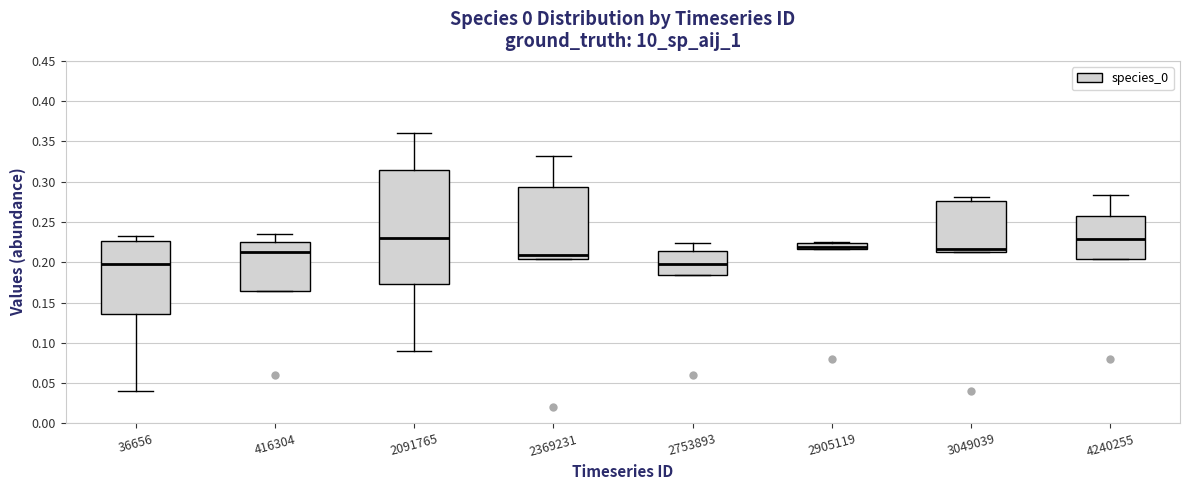

Where does the median line of the box at x = 2369231 sit on the y-axis? The values are not printed on the chart, so give them approximately, as read against the axis.

0.210